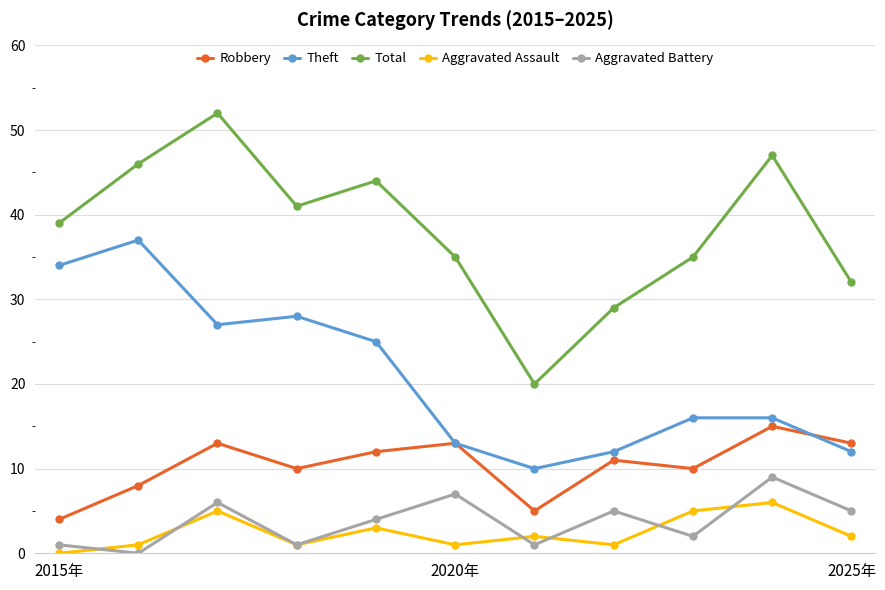

Which series has the widest spread of values?

Total